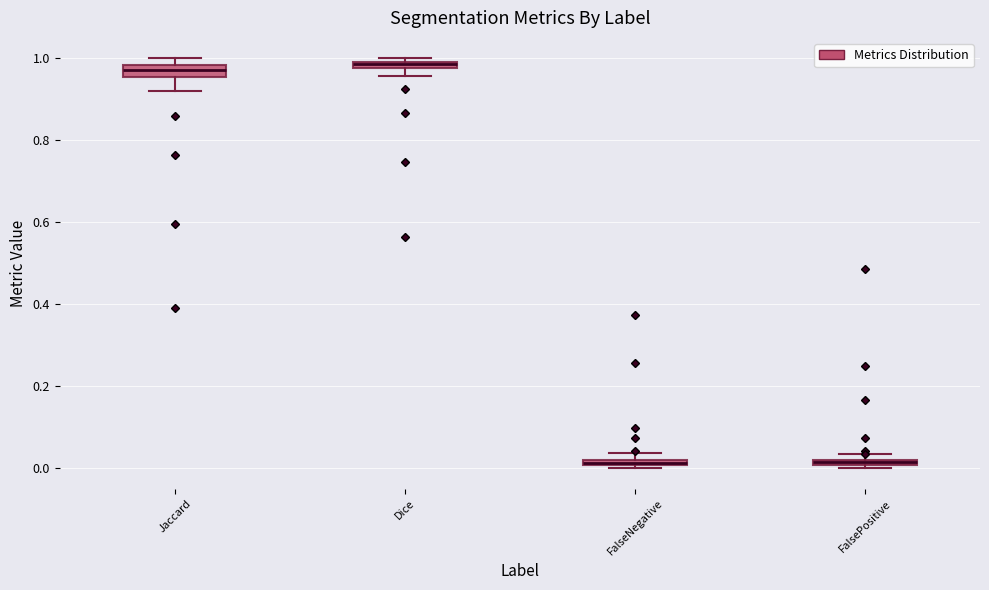

Where is the upper edge of the box for FalseNegative on the y-axis? The values are not printed on the chart, so give them approximately, as read against the axis.

0.02